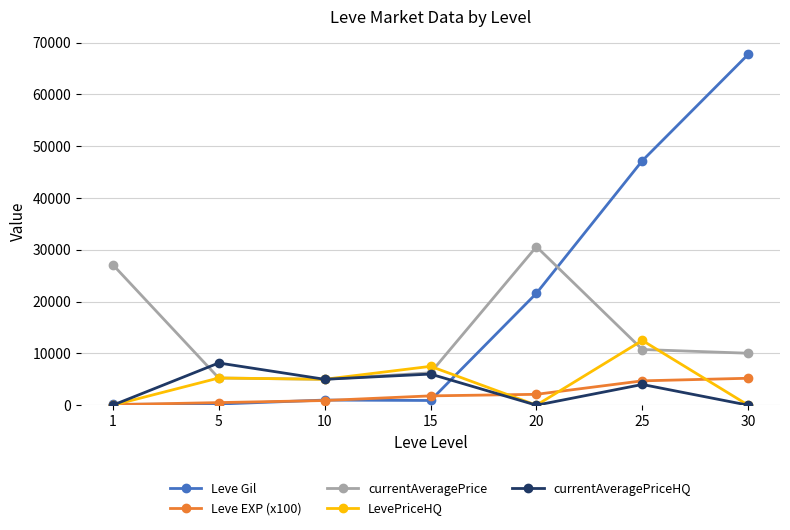

What is the lowest value of the Leve EXP (x100) series?

100